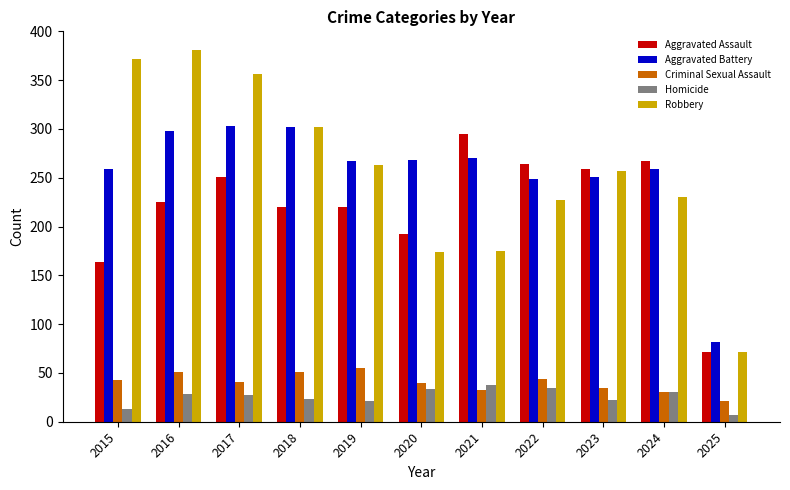

The Criminal Sexual Assault series shows 41 at 2017. True or false?

True